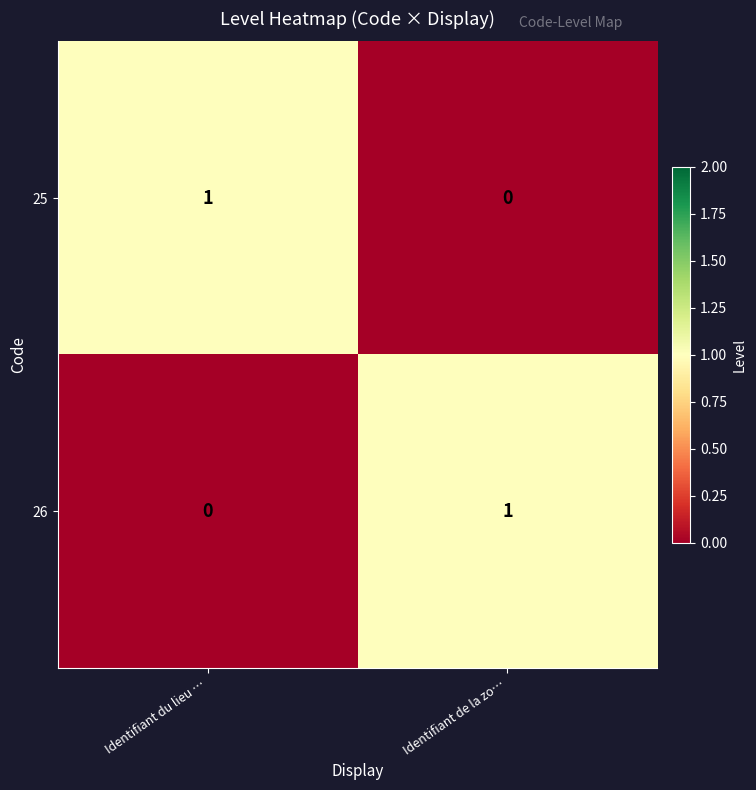

What is the difference between the highest and lowest values at Identifiant du lieu …?

1